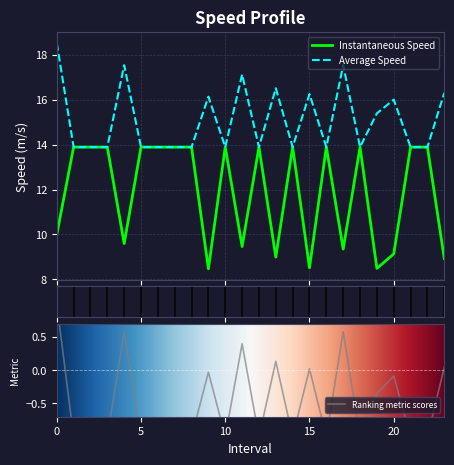

What is the difference between the second highest and minimum values in the instspeed series?

5.4